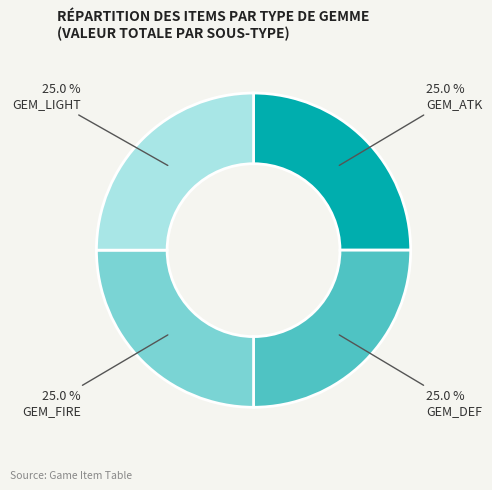

How many segments does this pie chart have?

4